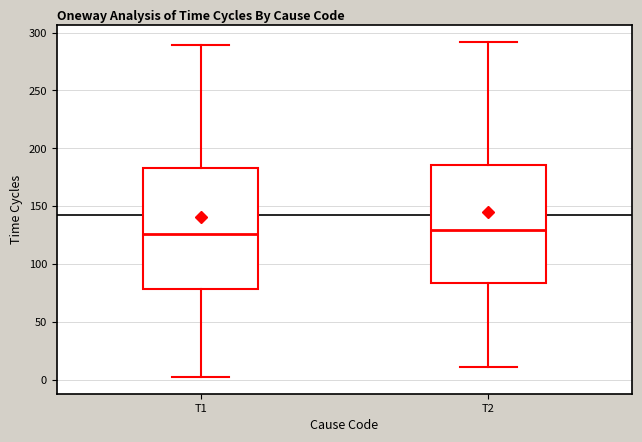

Reading left to right, read every box against the y-axis: the position of its median line, the range the box covers, and the ends of its whiskers. The values are not printed on the chart, so give them approximately, as read against the axis.

T1: median 125, box 80 to 185, whiskers 5 to 290
T2: median 130, box 85 to 185, whiskers 10 to 290